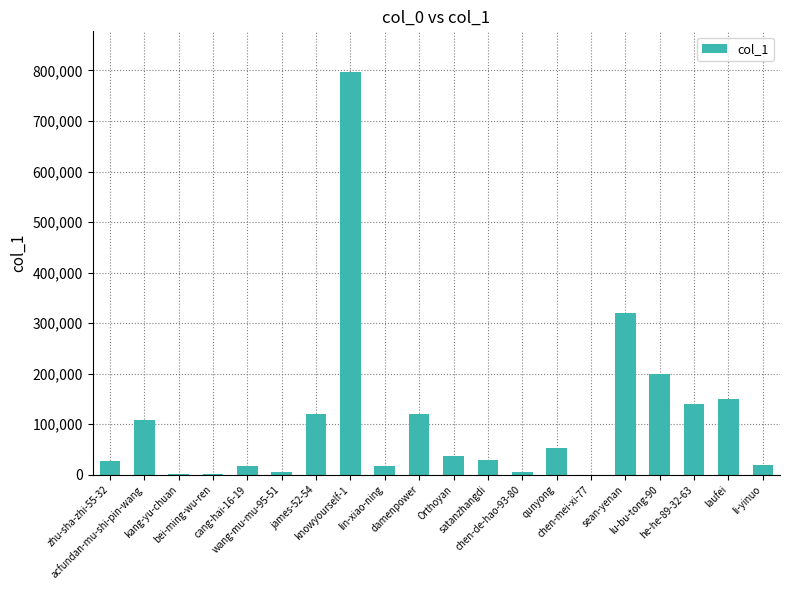

What is the greatest value displayed?

797674